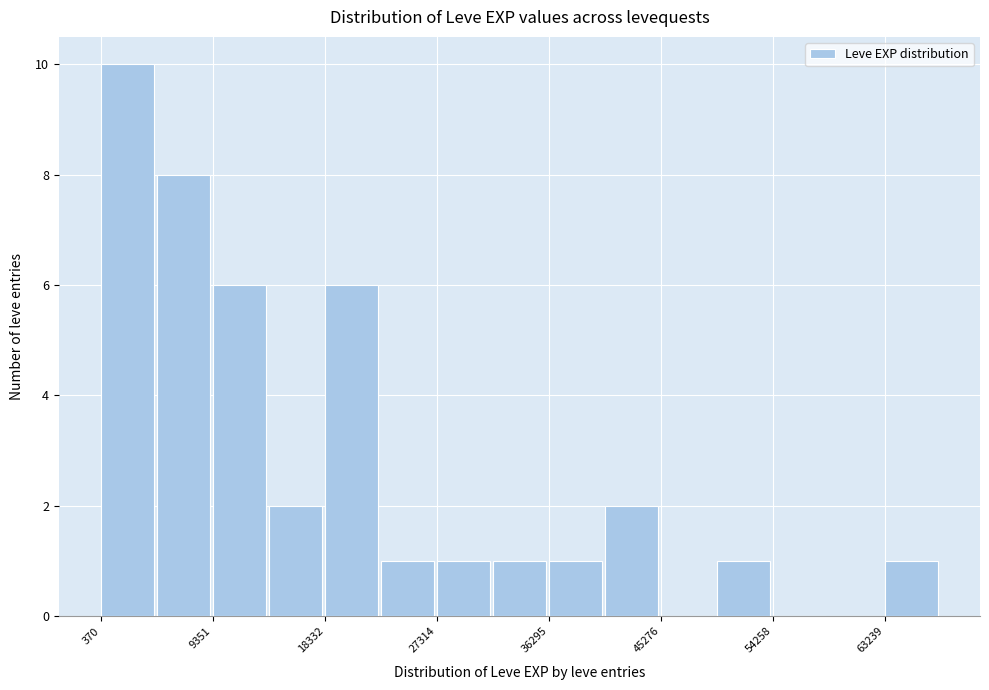

How tall is the bar that spans 63000 to 68000 on the x-axis? Neither the bar edges nor the heights are printed on the chart, so give them approximately, as read against the axes.

1